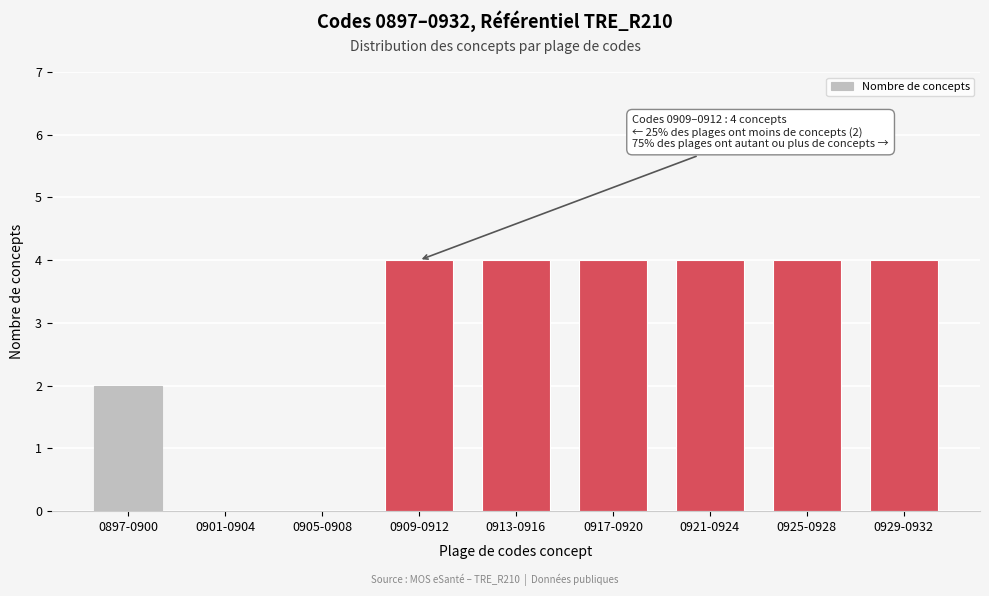

Reading left to right, what are all the values shown in this chart?

0897-0900=2	0901-0904=0	0905-0908=0	0909-0912=4	0913-0916=4	0917-0920=4	0921-0924=4	0925-0928=4	0929-0932=4